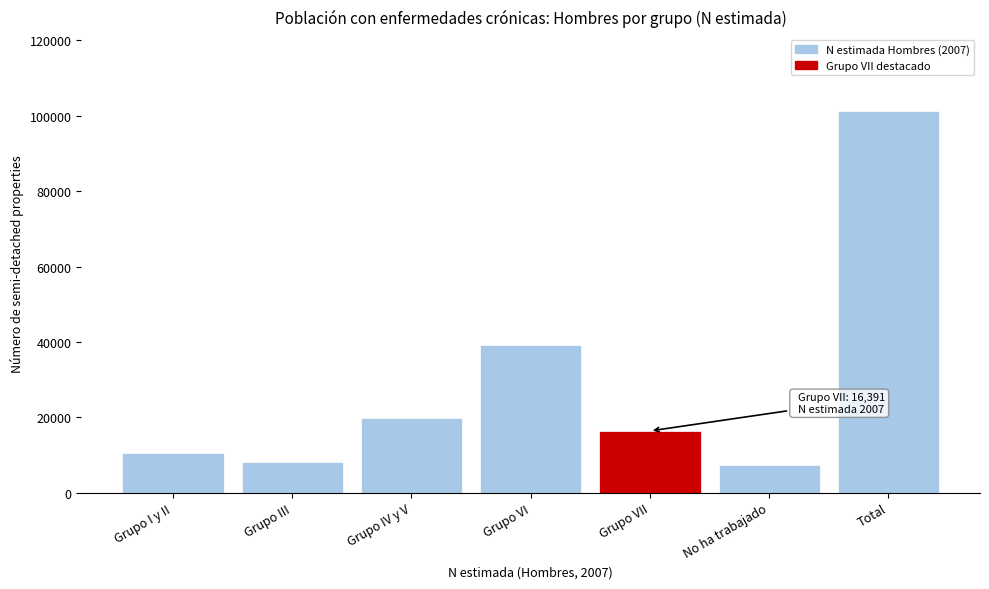

Reading left to right, list all the values displayed in this chart.

10666	8057	19942	39074	16391	7244	101374